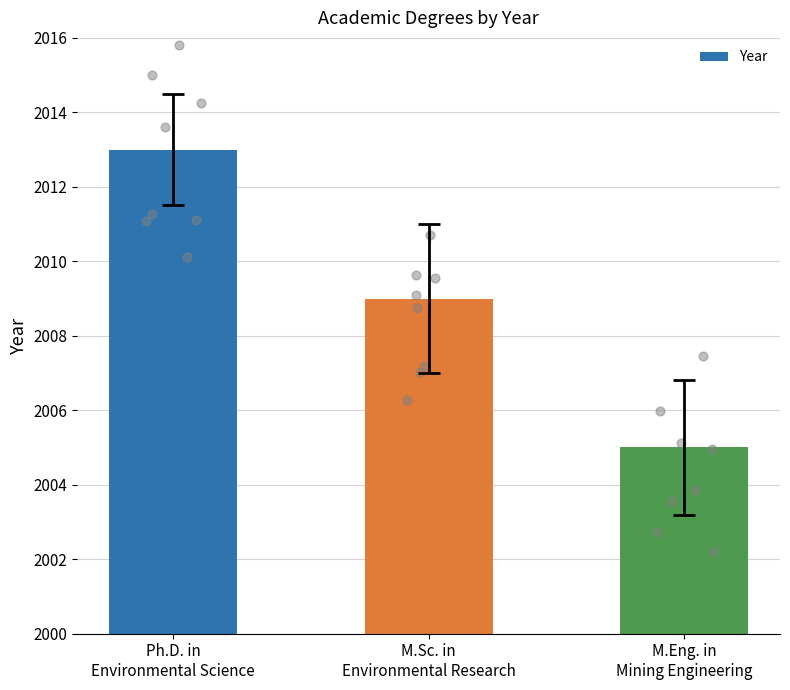

Which has a higher value, M.Sc. in
Environmental Research or M.Eng. in
Mining Engineering?

M.Sc. in
Environmental Research